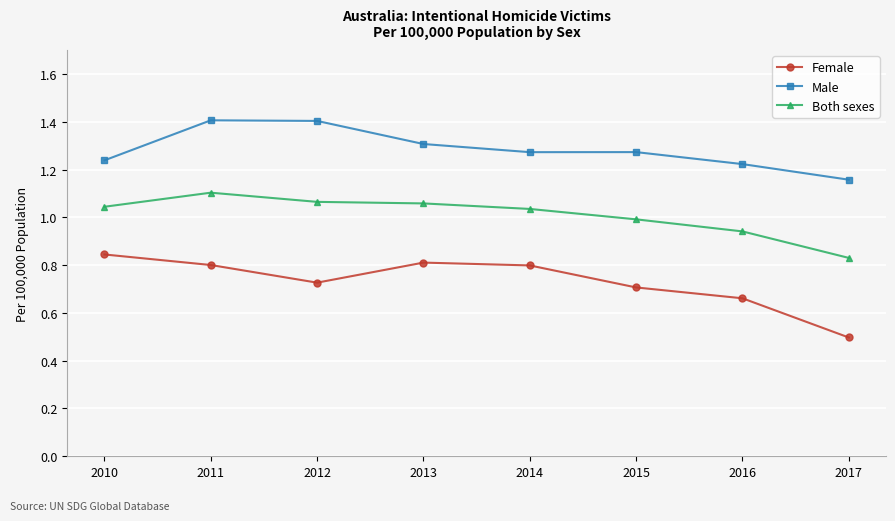

How many values in the Both sexes series exceed 1?

5